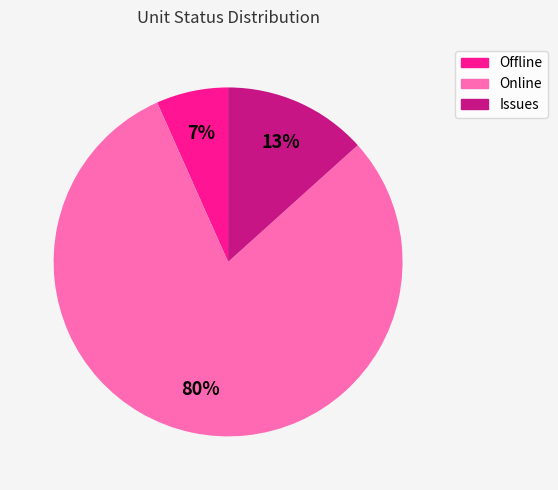

Is the sum of Online and Offline greater than half?

Yes